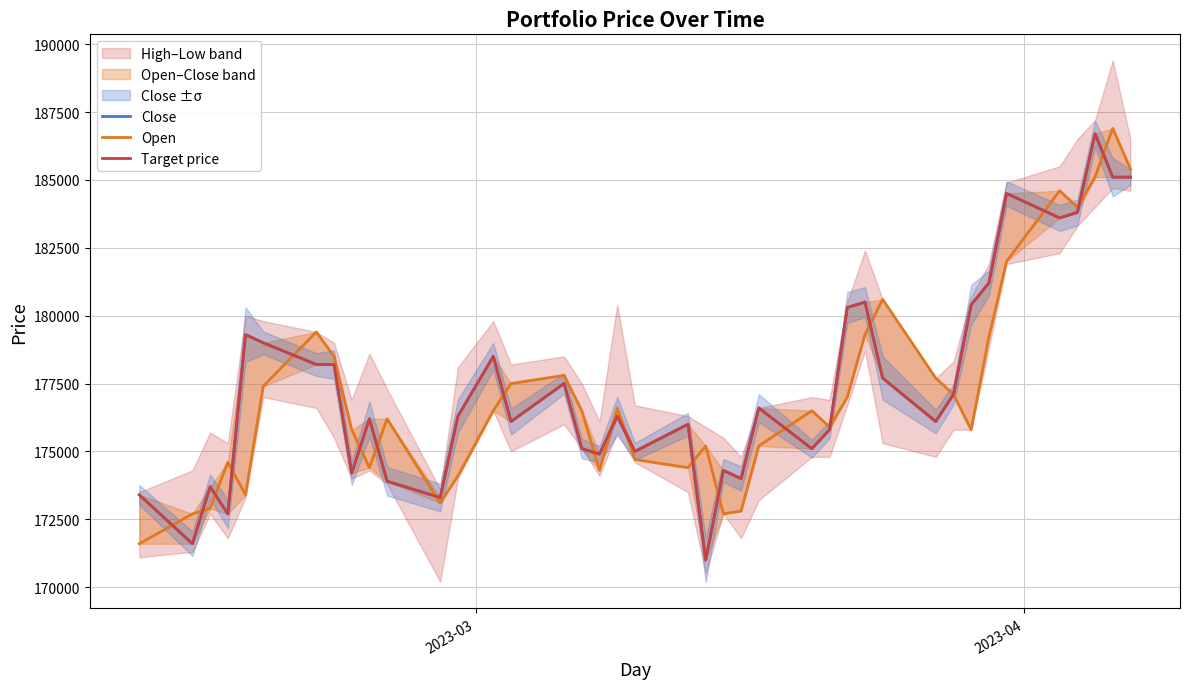

True or false: Open and Target price cross at least once.

True